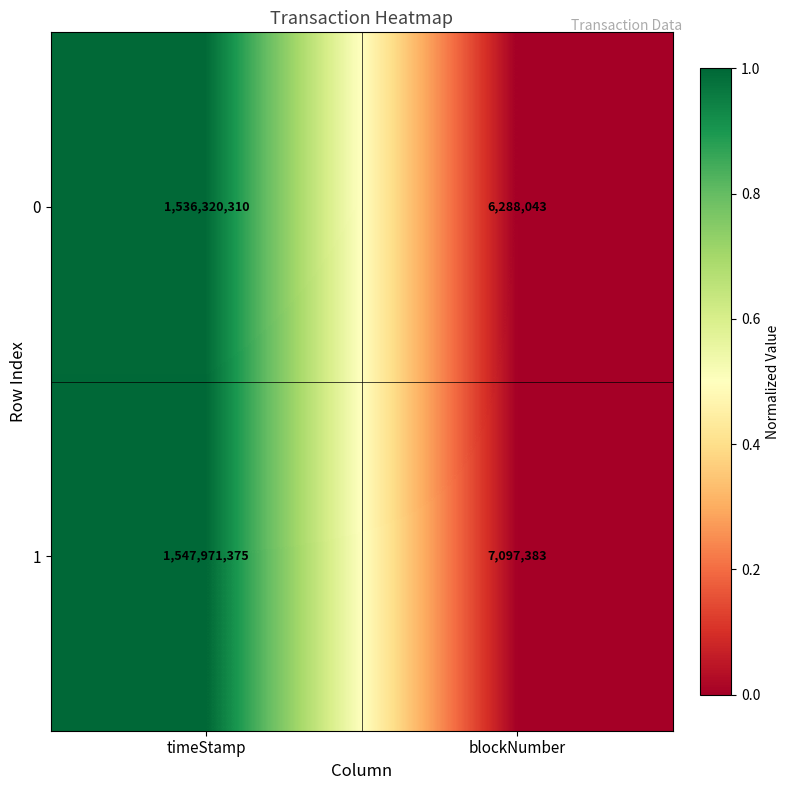

Which series changed the most between timeStamp and blockNumber?

1